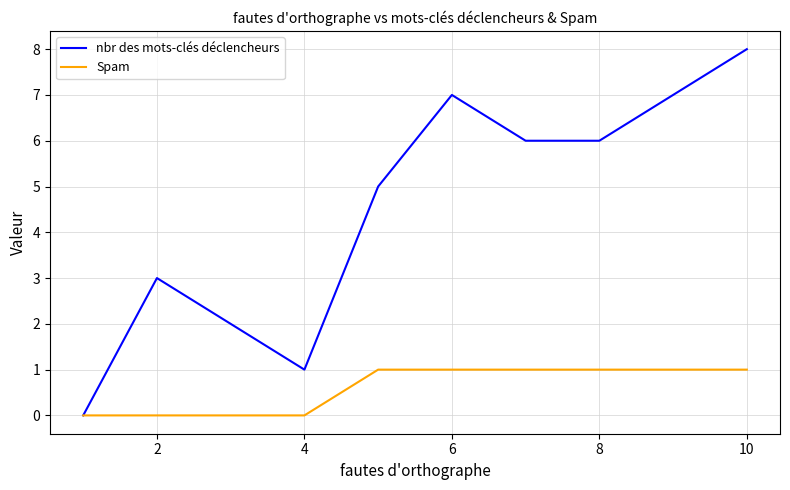

List the series in order of their overall mean, highest first.

nbr des mots-clés déclencheurs, Spam